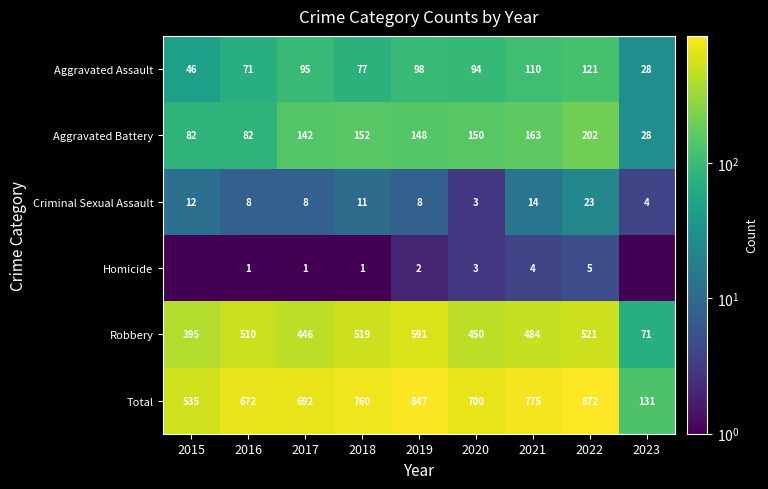

At which category is the sum across all series the highest?

2022